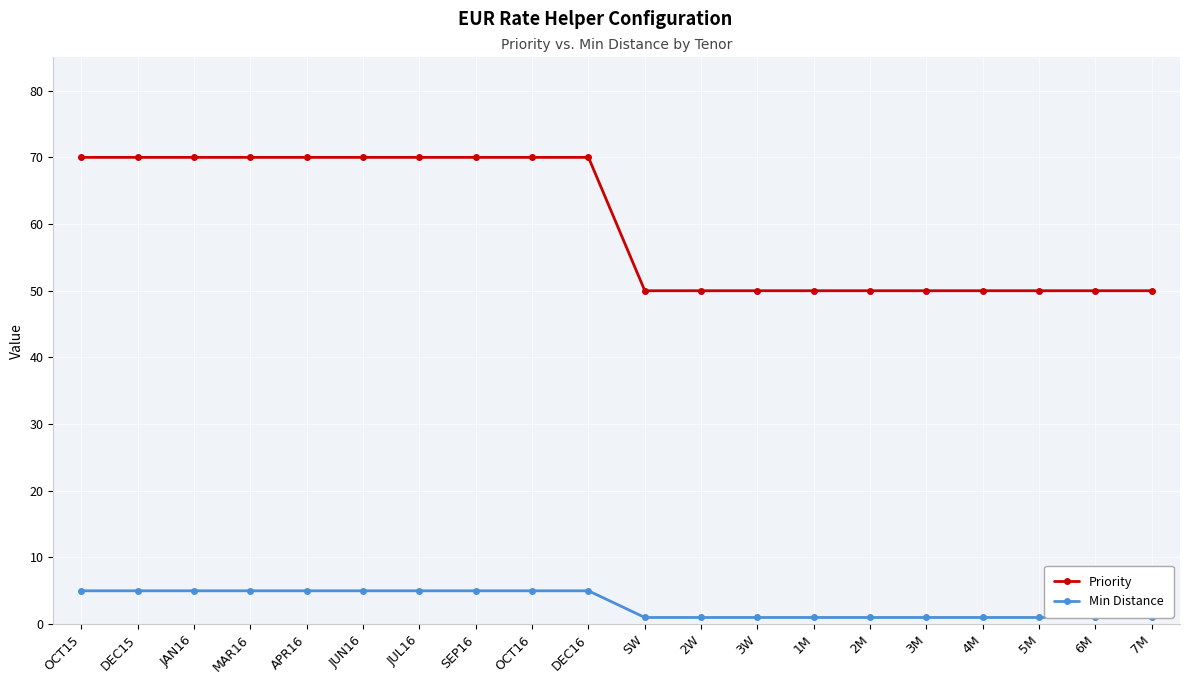

List the labels in order of Priority value, smallest first.

SW, 2W, 3W, 1M, 2M, 3M, 4M, 5M, 6M, 7M, OCT15, DEC15, JAN16, MAR16, APR16, JUN16, JUL16, SEP16, OCT16, DEC16